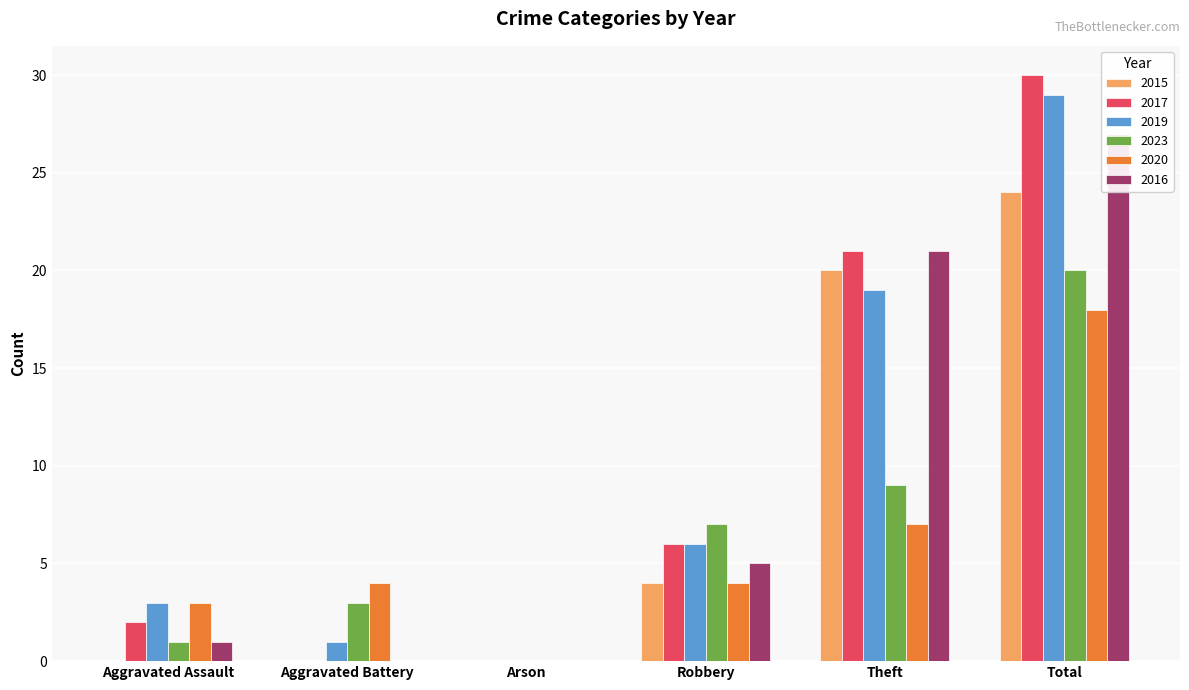

True or false: 2019 has a value of 1 at Aggravated Battery.

True